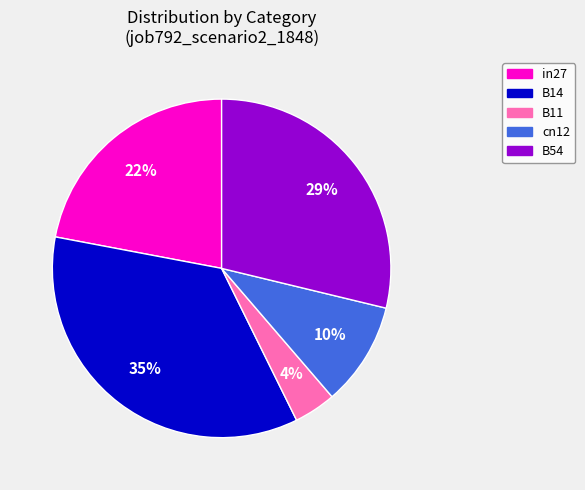

What percentage is the B54 slice, to the nearest percent?

29%